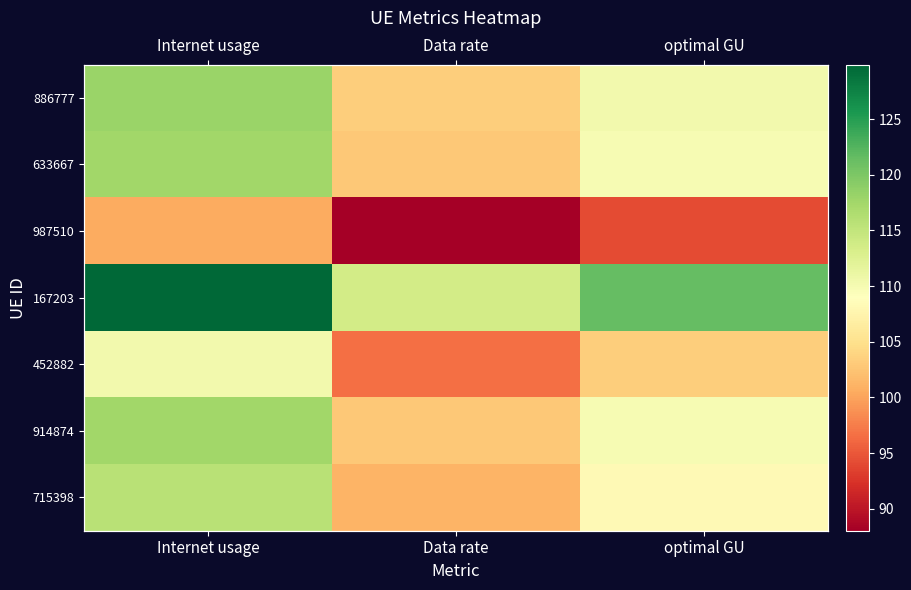

Between Data rate and Internet usage, which is larger?

Internet usage